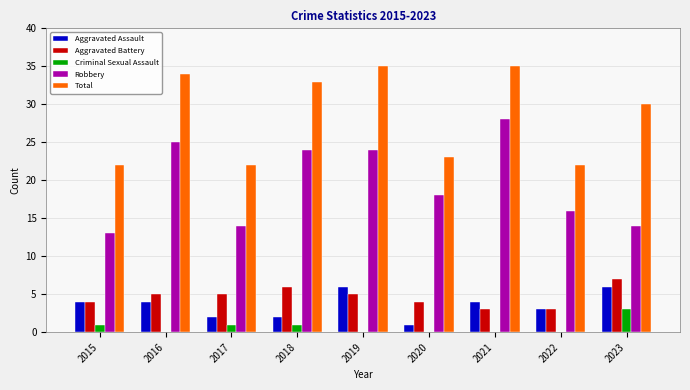

Reading left to right, transcribe all the data shown in this chart.

Aggravated Assault: 2015=4	2016=4	2017=2	2018=2	2019=6	2020=1	2021=4	2022=3	2023=6
Aggravated Battery: 2015=4	2016=5	2017=5	2018=6	2019=5	2020=4	2021=3	2022=3	2023=7
Criminal Sexual Assault: 2015=1	2016=0	2017=1	2018=1	2019=0	2020=0	2021=0	2022=0	2023=3
Robbery: 2015=13	2016=25	2017=14	2018=24	2019=24	2020=18	2021=28	2022=16	2023=14
Total: 2015=22	2016=34	2017=22	2018=33	2019=35	2020=23	2021=35	2022=22	2023=30